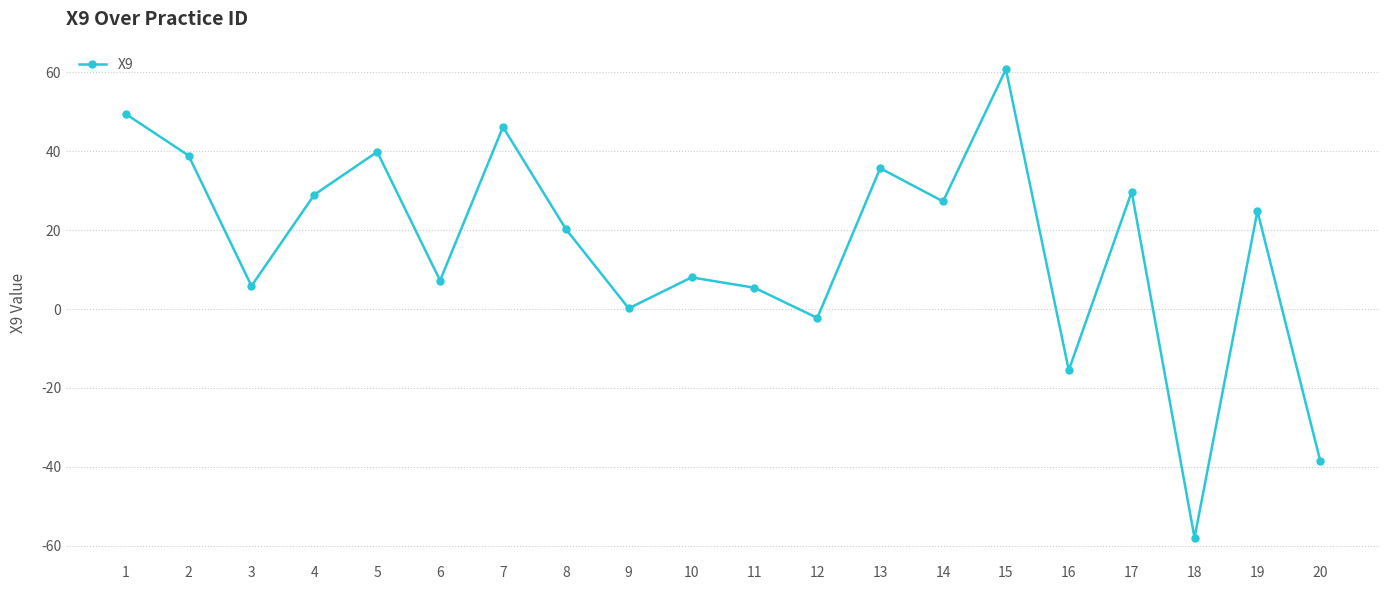

What is the average value?

15.7